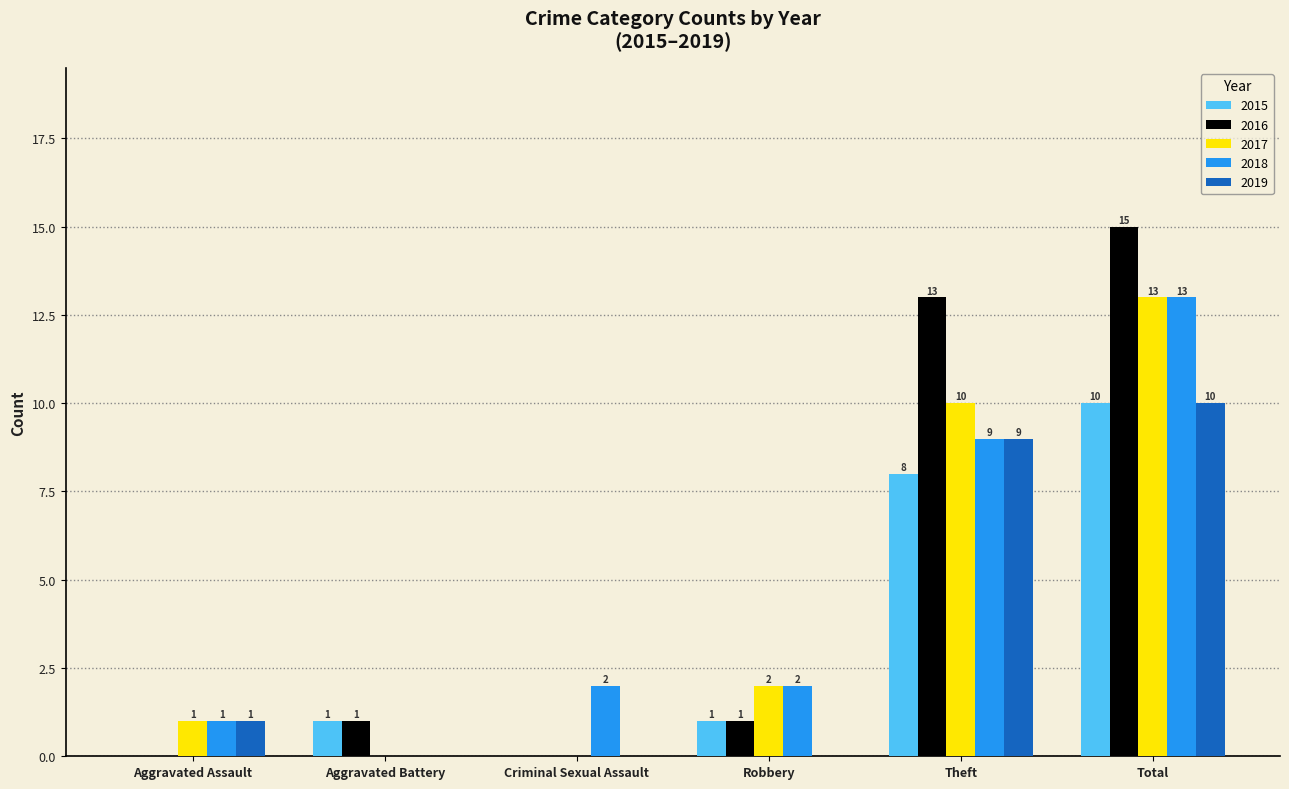

Which series has the largest total across all categories?

2016